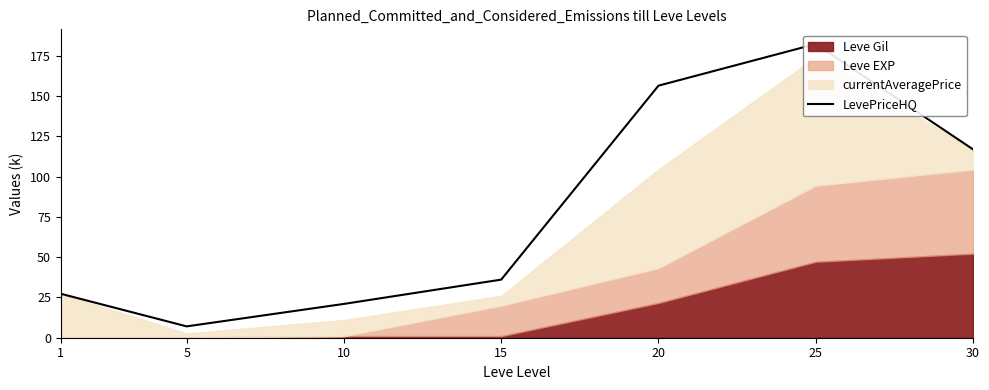

What is the ratio of the value at 10 to the value at 25?

0.1